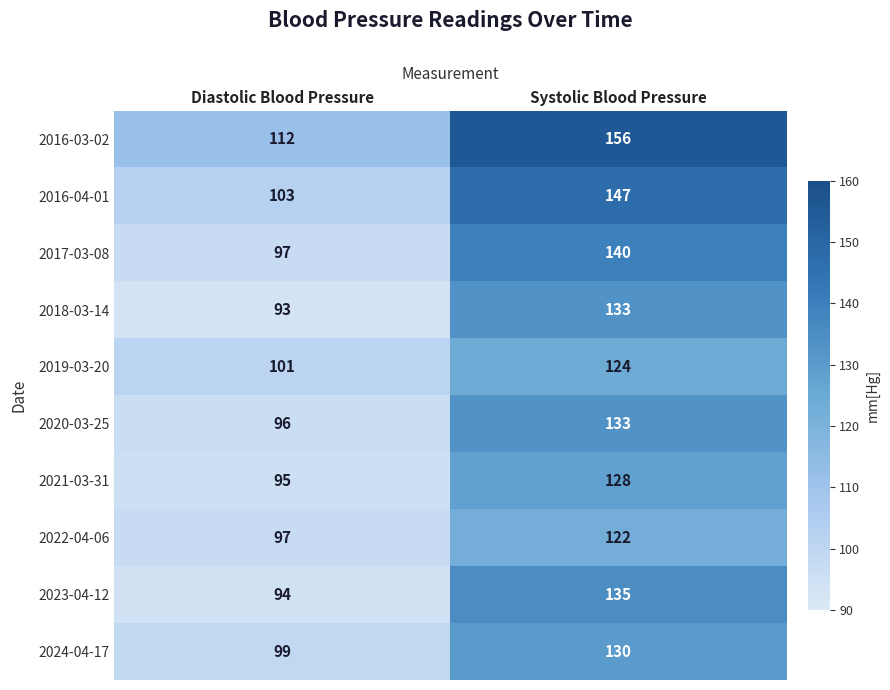

How many series are shown in this chart?

10